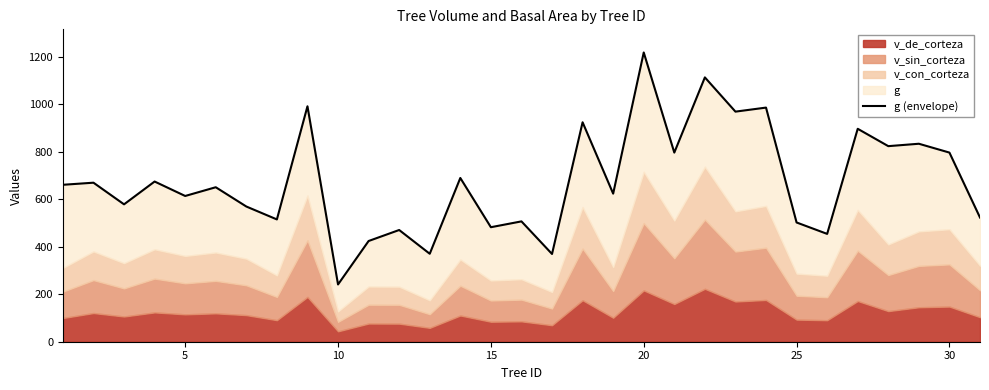

Reading right to left, list all the values displayed in this chart.

522.9	796.4	833.6	823.5	896.5	454.0	502.1	985.8	968.8	1113.0	796.3	1217.9	623.5	924.0	369.4	506.7	482.1	689.5	370.3	470.4	424.1	241.1	991.3	514.9	569.3	650.5	613.7	674.5	578.5	669.6	660.8